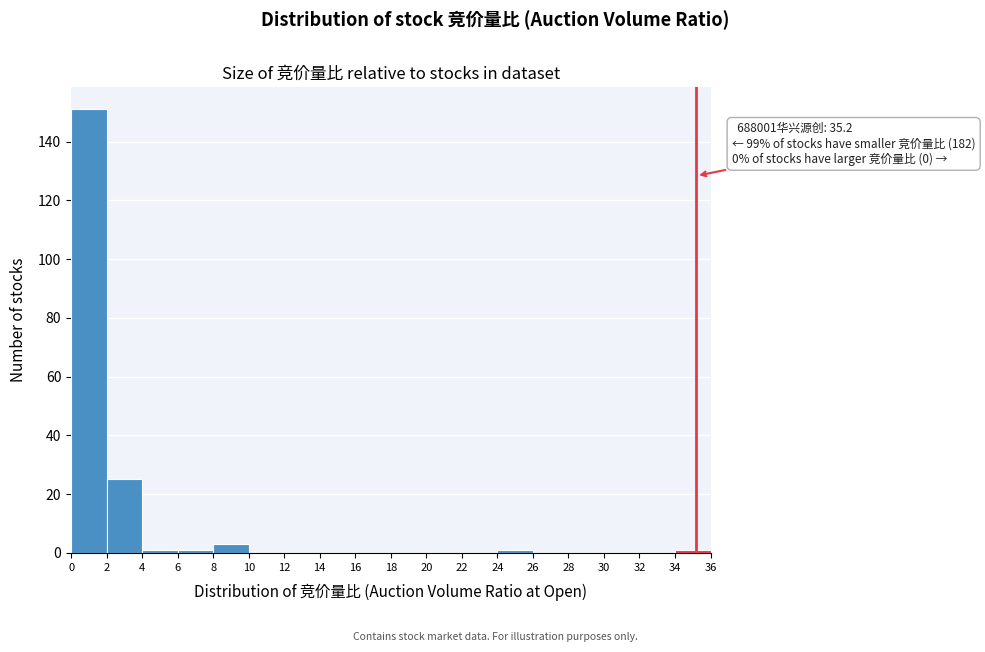

Over which range of the x-axis is the bar tallest?

0 to 2